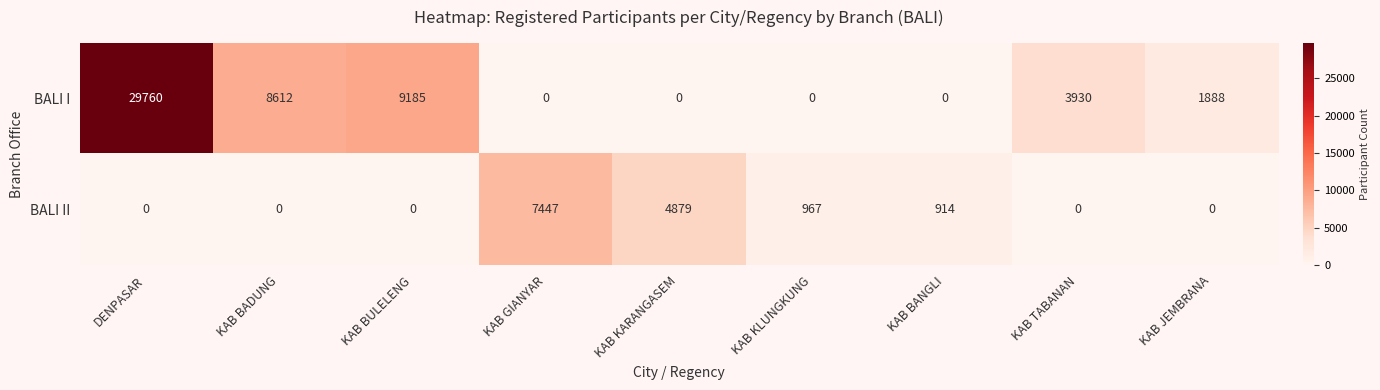

Which series changed the most between KAB BADUNG and KAB KLUNGKUNG?

BALI I